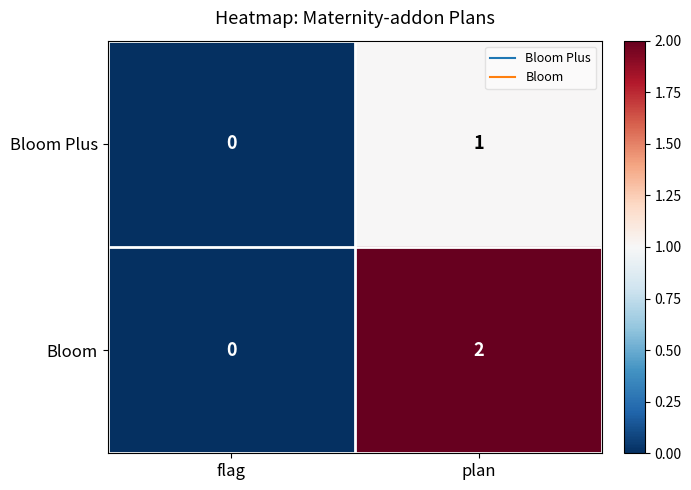

Rank the series by their maximum value, from highest to lowest.

Bloom, Bloom Plus